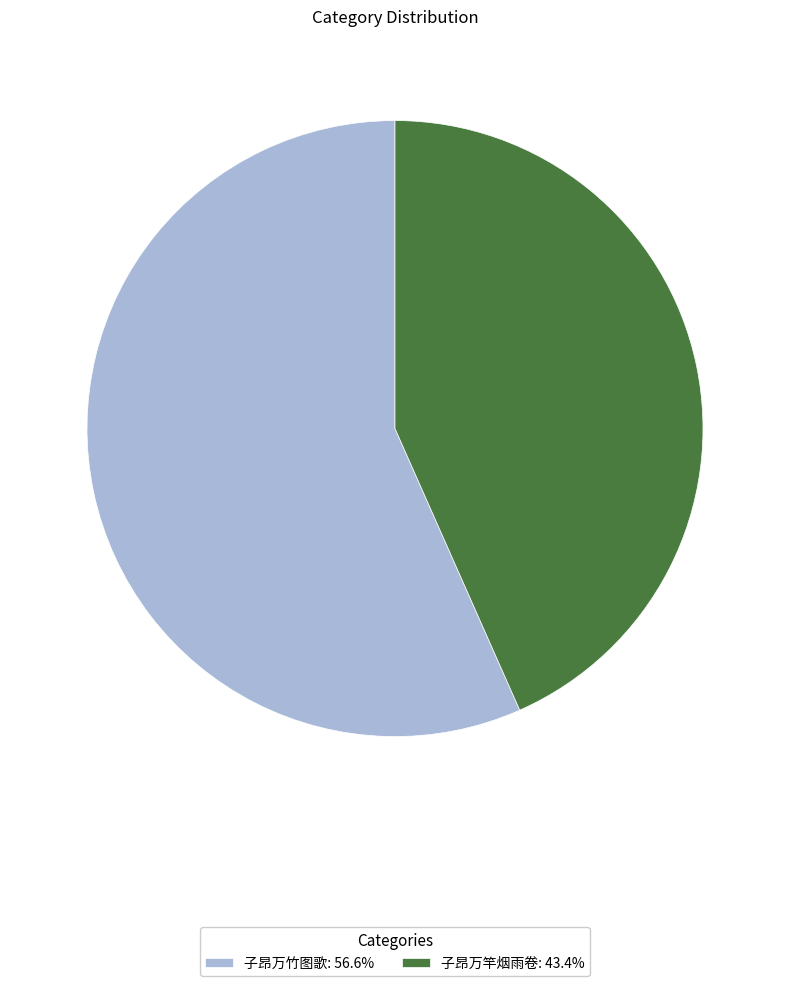

Which slice represents more than half of the pie?

子昂万竹图歌